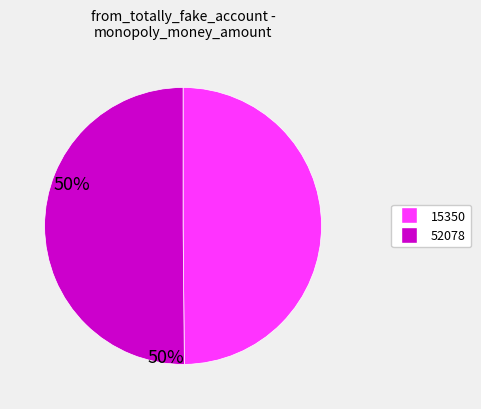

How many segments does this pie chart have?

2